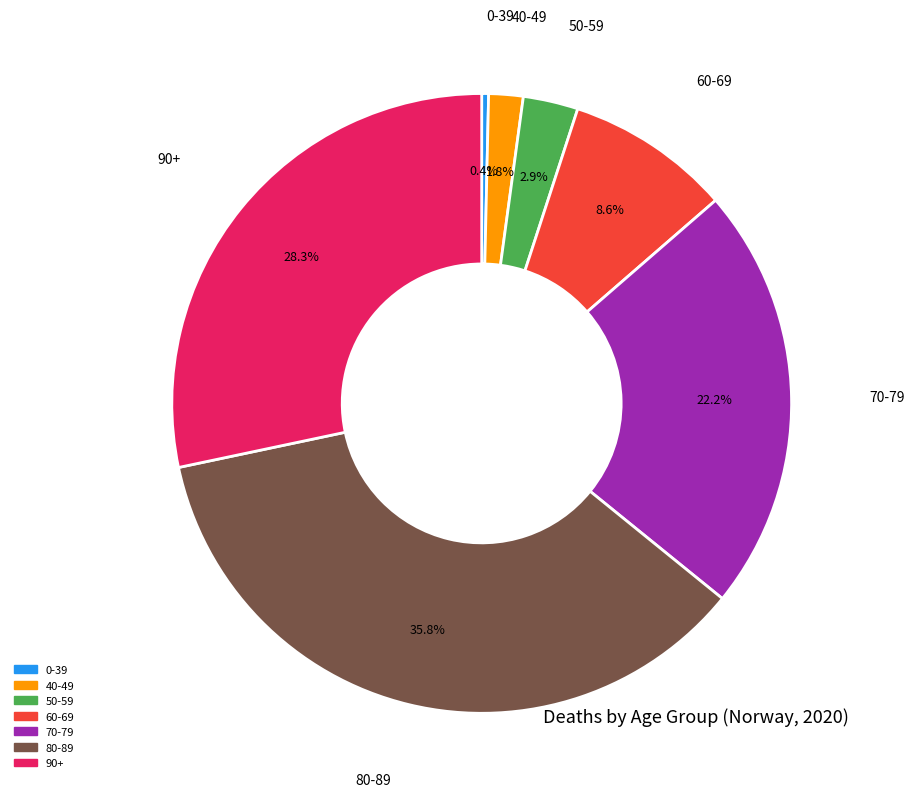

How many slices are in this pie chart?

7